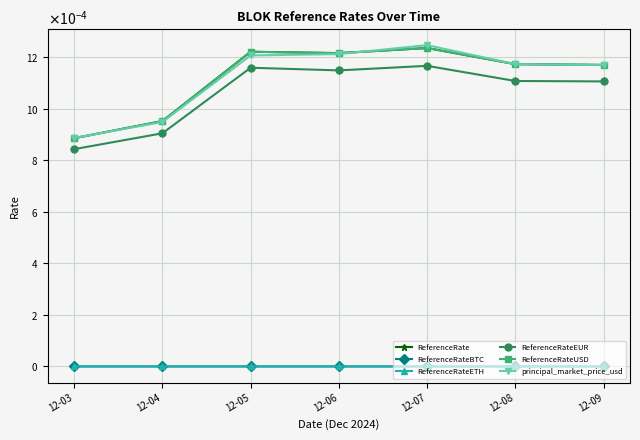

Does the chart have visible grid lines?

Yes